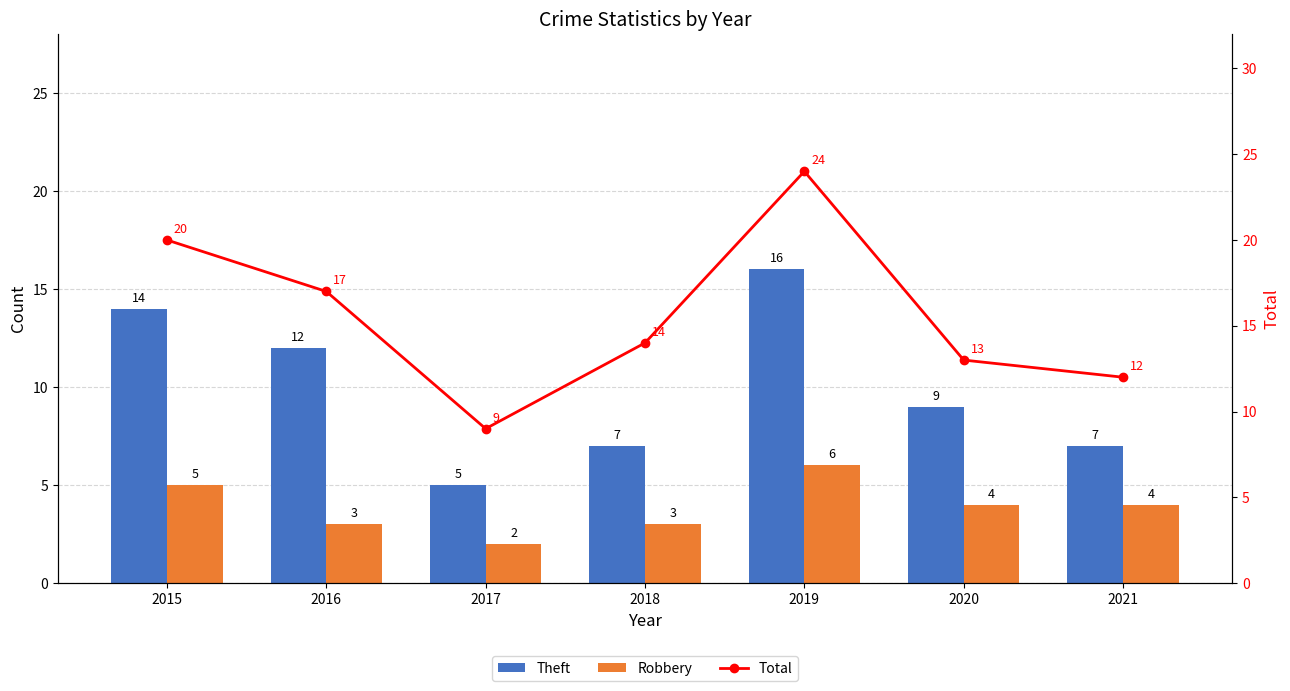

Which has a higher value, 2017 or 2018?

2018